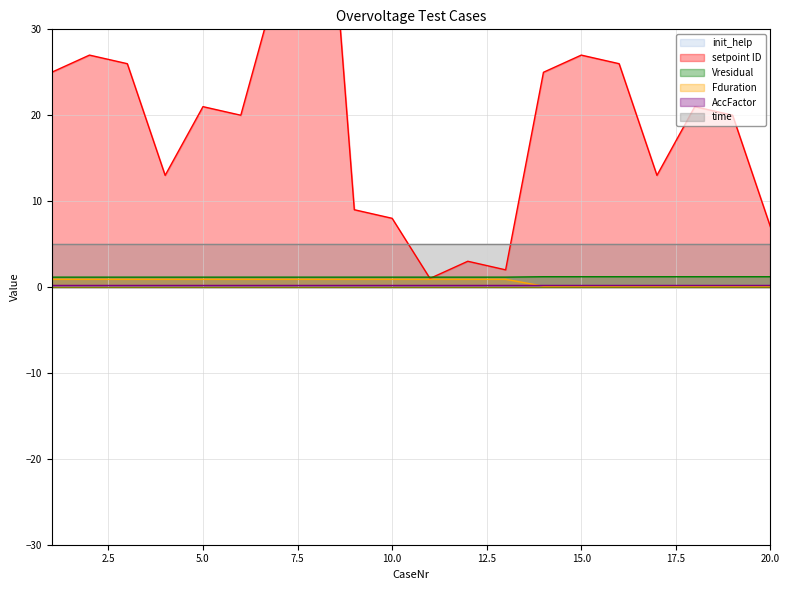

Which series ends up on top after the final intersection of setpoint ID and Fduration?

setpoint ID